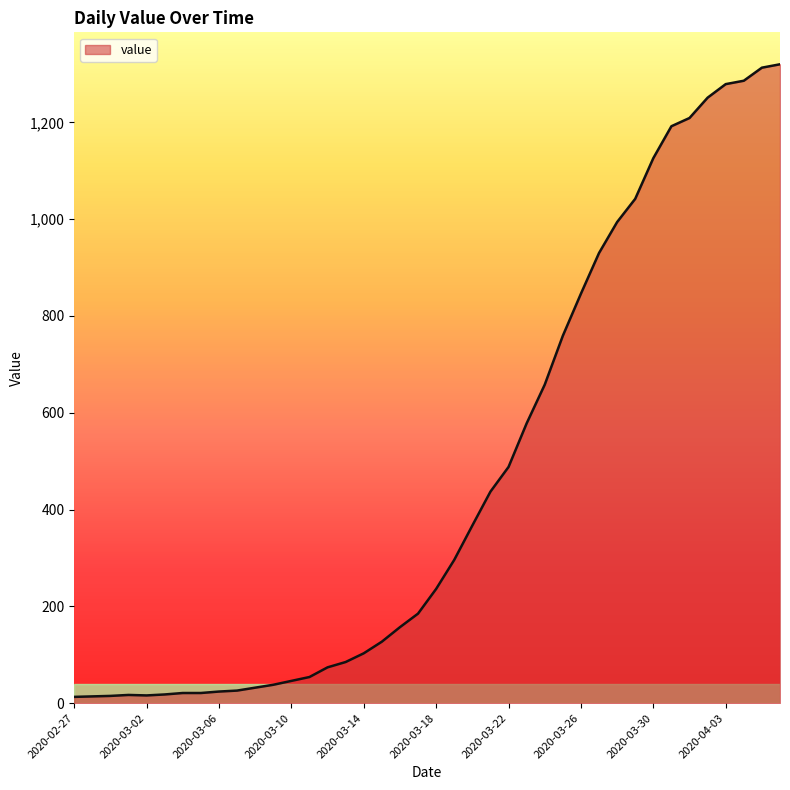

What is the maximum value shown in the chart?

1320